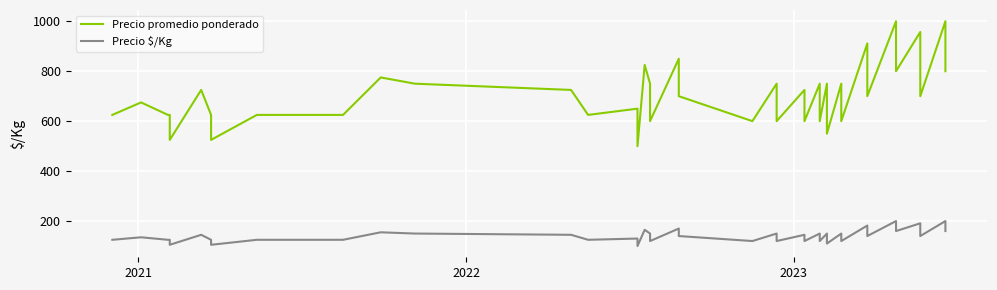

True or false: Precio promedio ponderado and Precio $/Kg intersect in this chart.

False